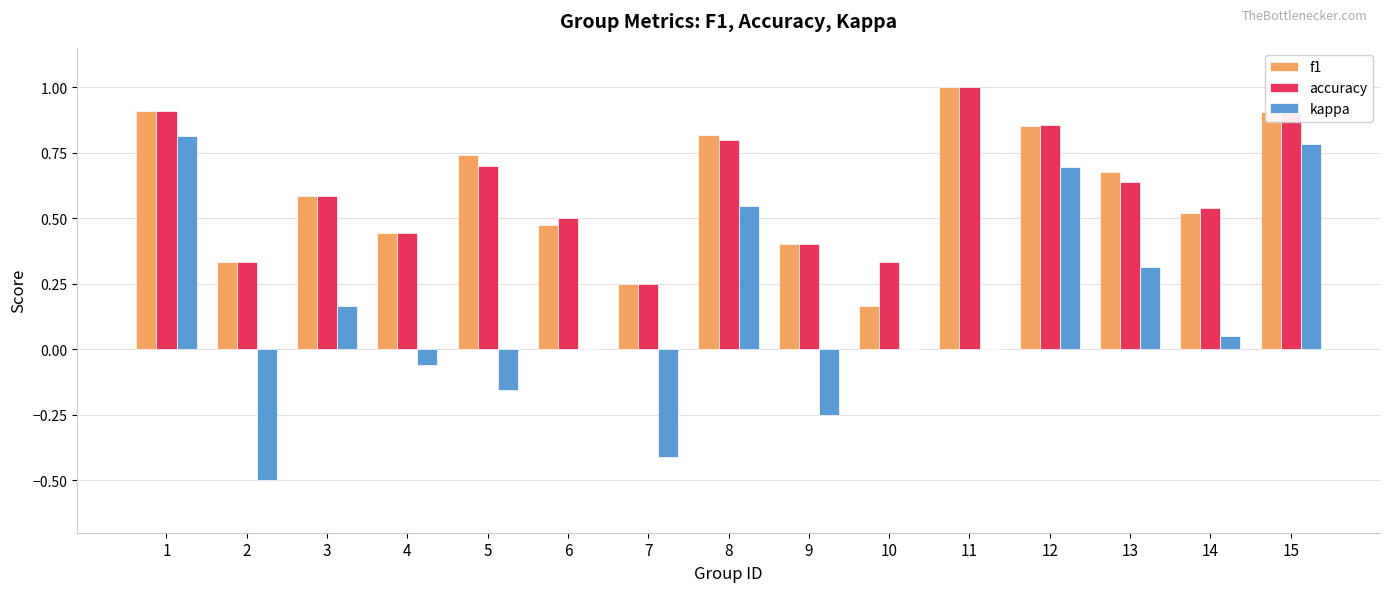

The value of kappa at 11 is 0.0. True or false?

True